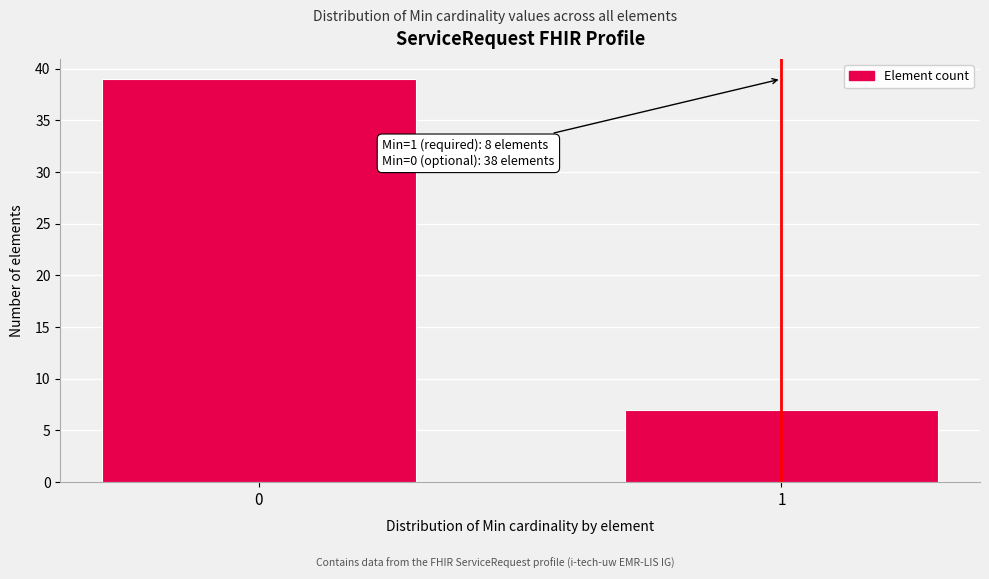

Reading left to right, what are all the values shown in this chart?

0=39	1=7